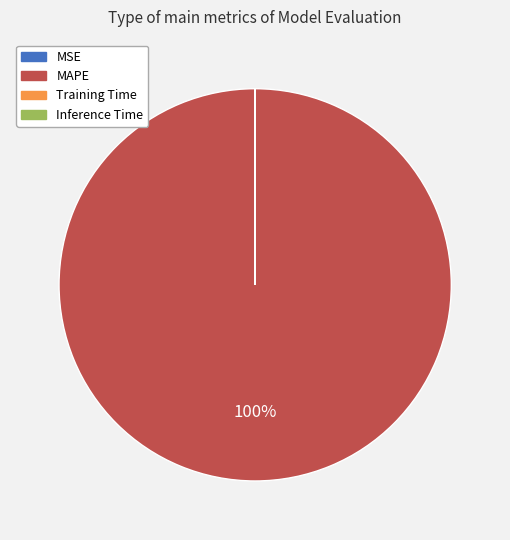

Does MAPE account for over 50% of the chart?

Yes